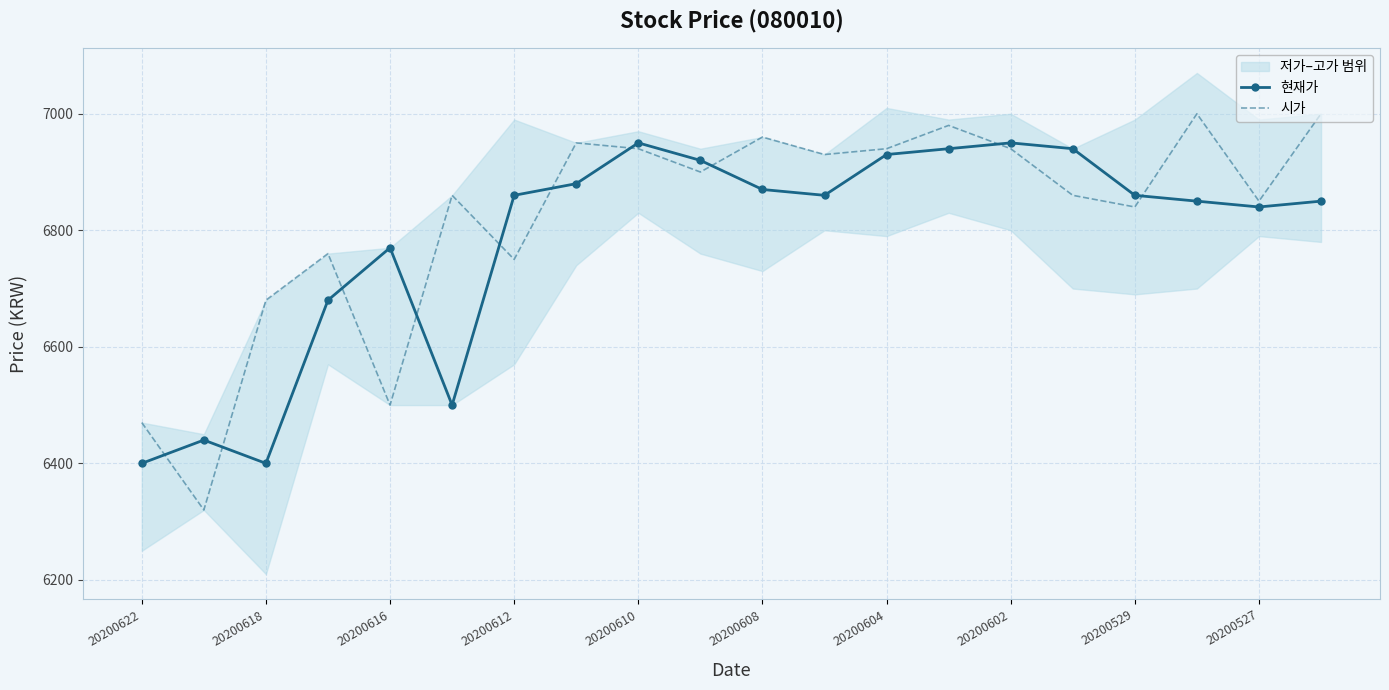

How many times do 현재가 and 시가 cross each other?

10